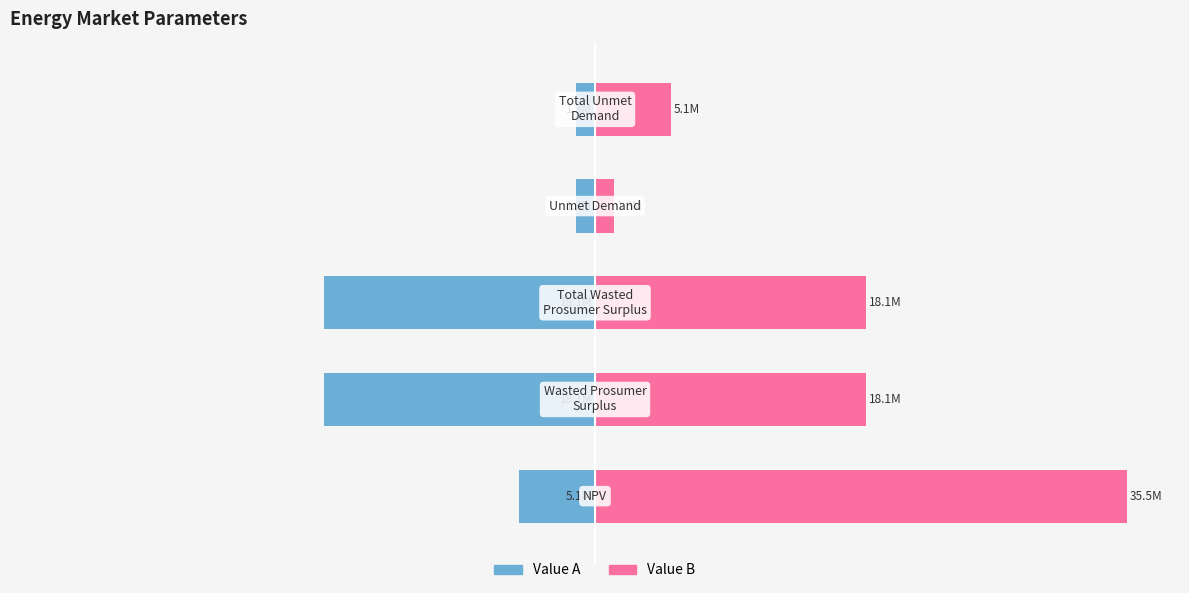

Which series has the largest total across all categories?

Value B